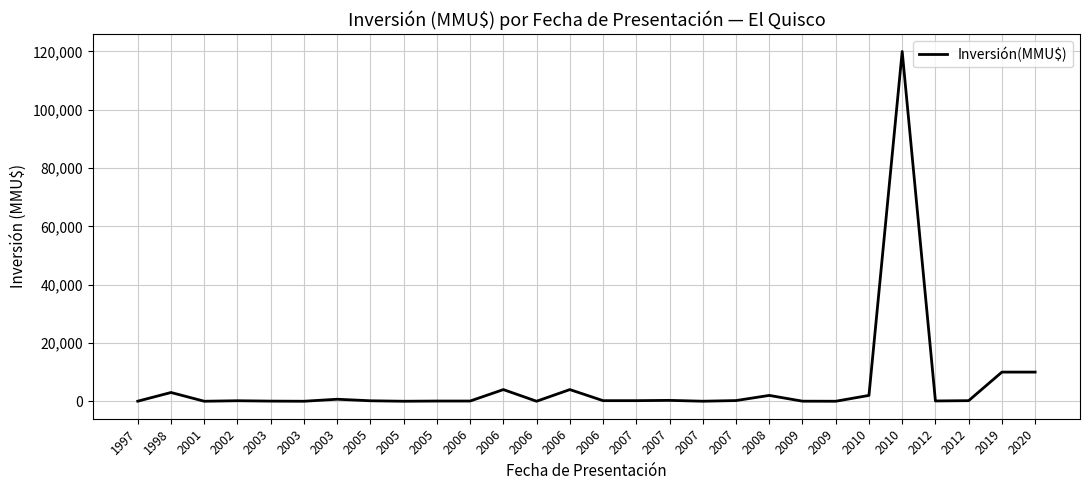

Does the chart have visible grid lines?

Yes